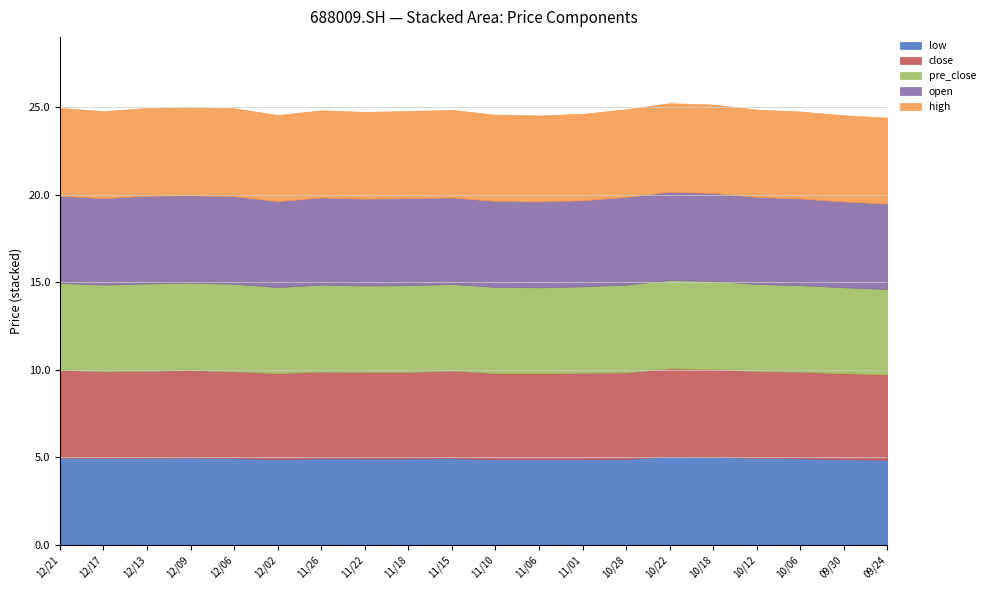

What is the total value across all series at 12/06?

24.9